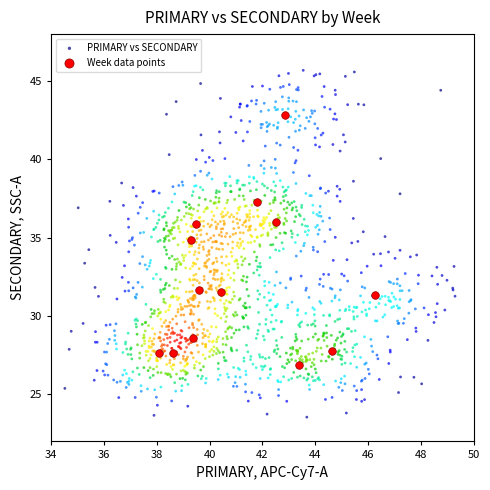

Which series reaches the minimum Y coordinate?

PRIMARY vs SECONDARY